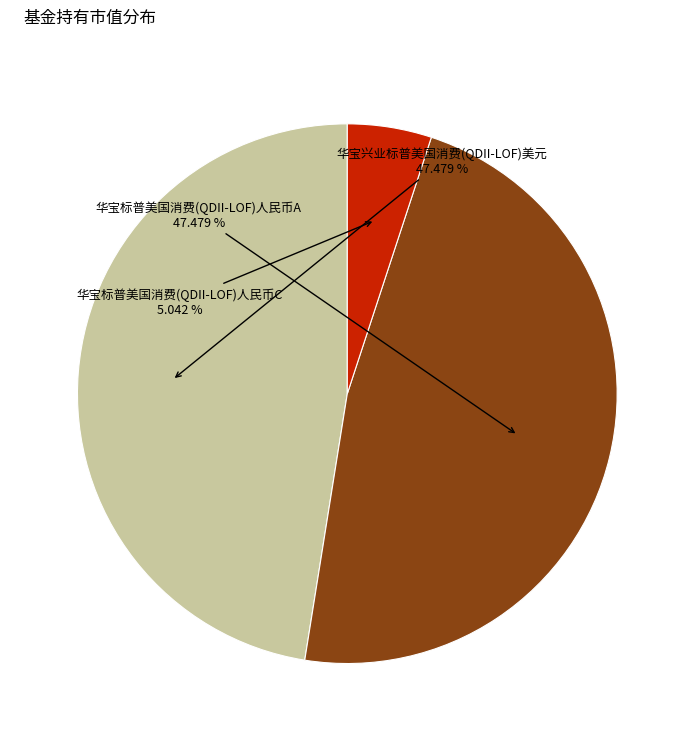

Does any single category account for the majority?

No